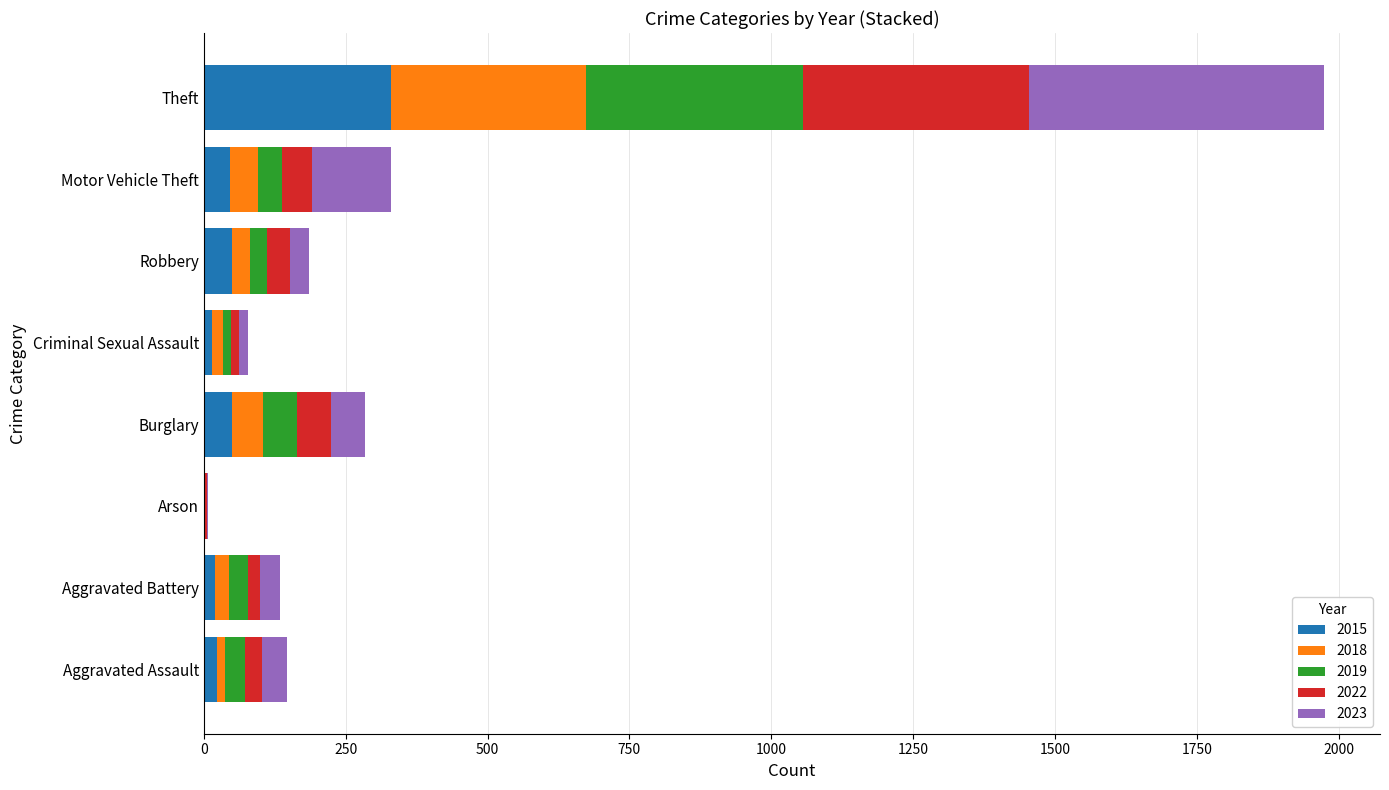

Is it true that 2015 equals 46 at Motor Vehicle Theft?

True